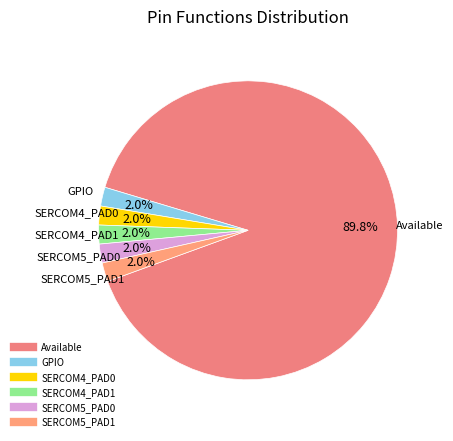

What portion of the pie excludes SERCOM5_PAD0?

98.0%